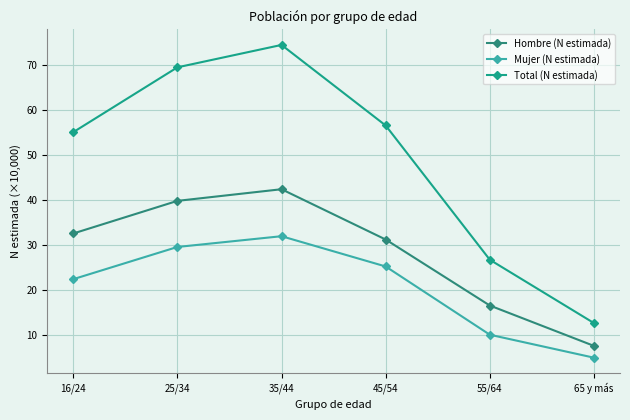

What is the smallest value displayed?

5.1